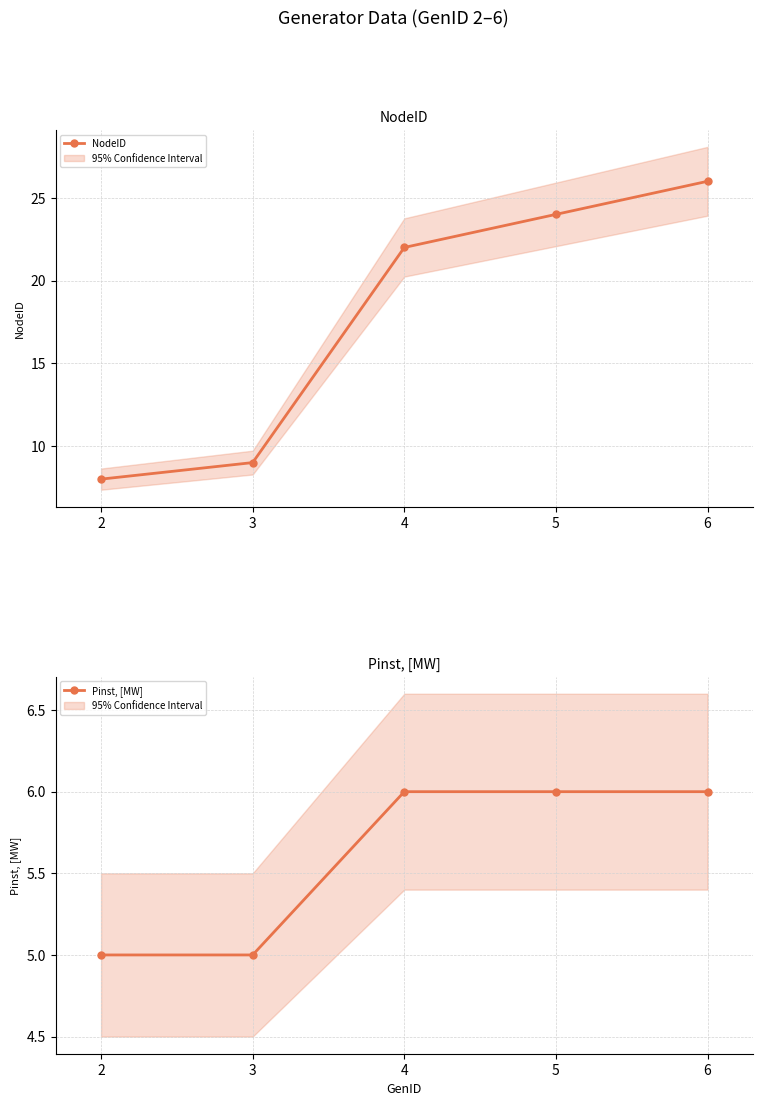

Reading left to right, transcribe all the data shown in this chart.

NodeID: 2=8	3=9	4=22	5=24	6=26
Pinst, [MW]: 2=5	3=5	4=6	5=6	6=6